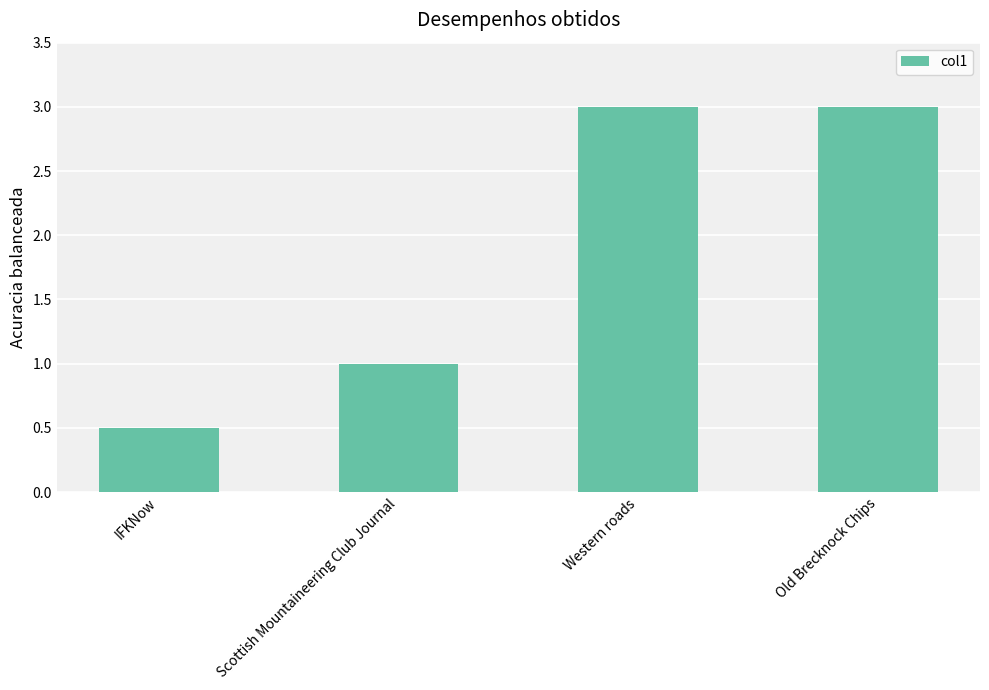

What is the change in value from IFKNow to Old Brecknock Chips?

+2.5